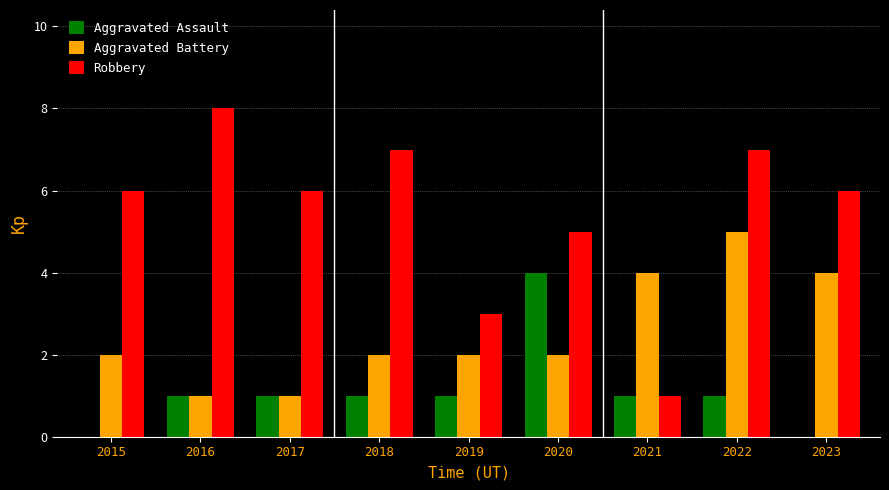

The value of Aggravated Assault at 2023 is 2. True or false?

False